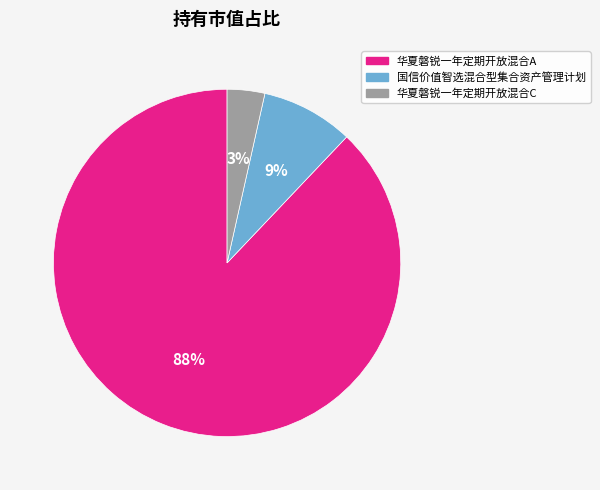

Is there any slice that represents more than half of the pie?

Yes